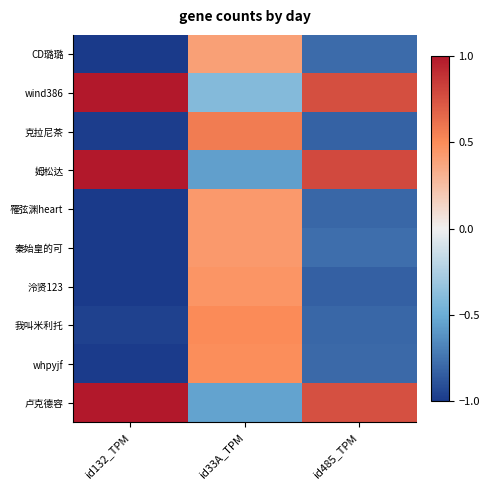

Reading right to left, what are all the values shown in this chart?

CD璐璐: id485_TPM=-0.8	id33A_TPM=0.4	id132_TPM=-1.0
wind386: id485_TPM=0.8	id33A_TPM=-0.4	id132_TPM=1.0
克拉尼茶: id485_TPM=-0.8	id33A_TPM=0.6	id132_TPM=-1.0
姆松达: id485_TPM=0.8	id33A_TPM=-0.6	id132_TPM=1.0
罹弦渊heart: id485_TPM=-0.8	id33A_TPM=0.4	id132_TPM=-1.0
秦始皇的可: id485_TPM=-0.8	id33A_TPM=0.4	id132_TPM=-1.0
泠贤123: id485_TPM=-0.8	id33A_TPM=0.5	id132_TPM=-1.0
我叫米利托: id485_TPM=-0.8	id33A_TPM=0.5	id132_TPM=-1.0
whpyjf: id485_TPM=-0.8	id33A_TPM=0.5	id132_TPM=-1.0
卢克德容: id485_TPM=0.8	id33A_TPM=-0.5	id132_TPM=1.0